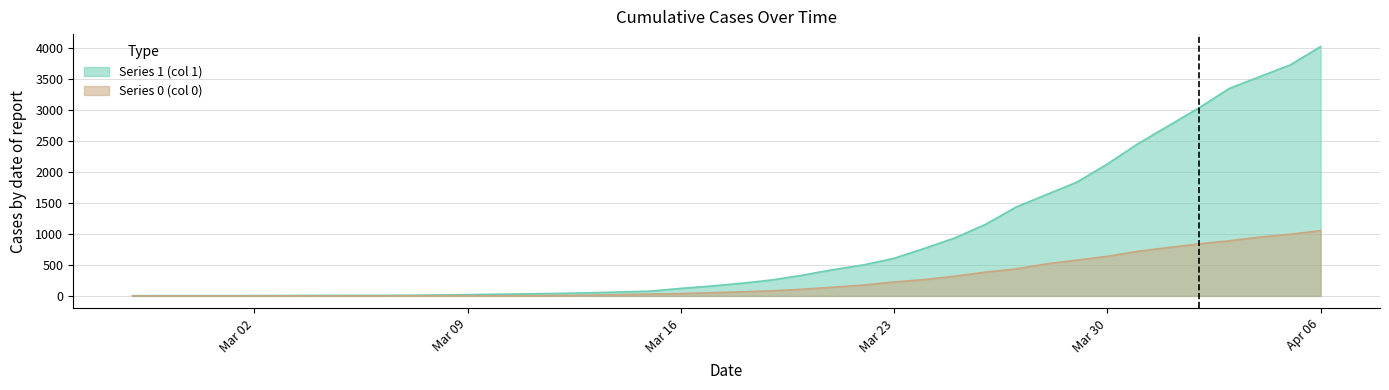

True or false: 1 and 0 cross at least once.

False